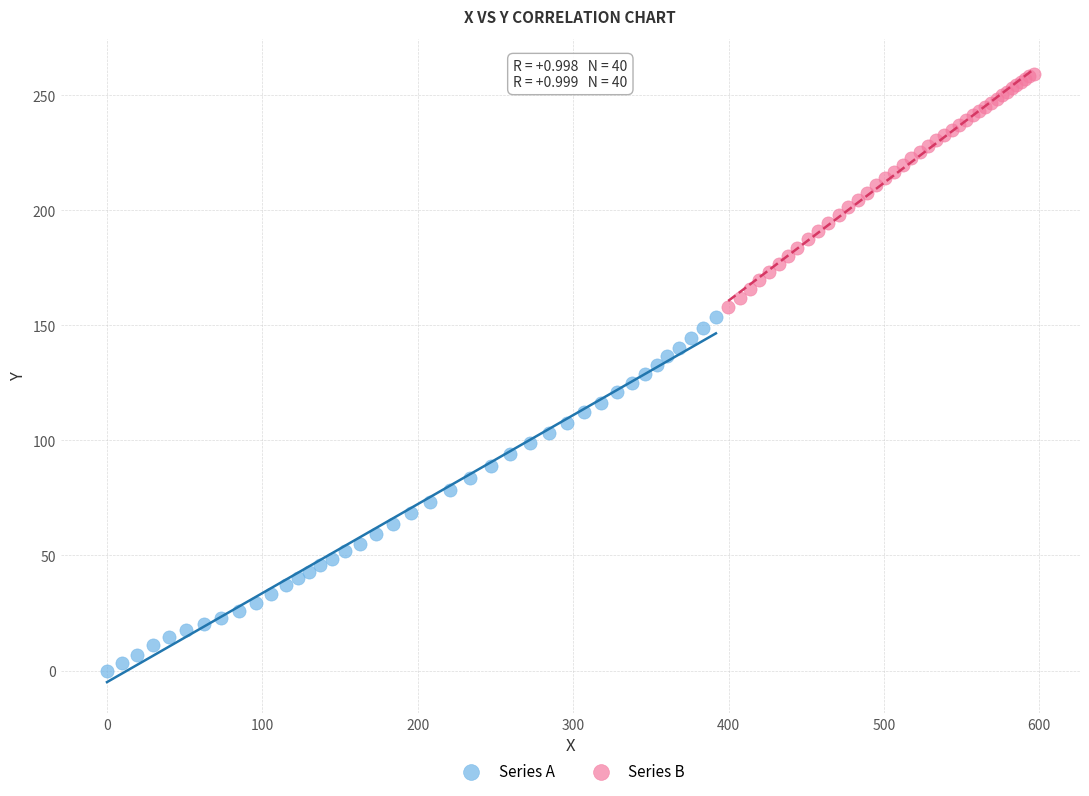

Which series has the largest Y range (max minus min)?

Series A